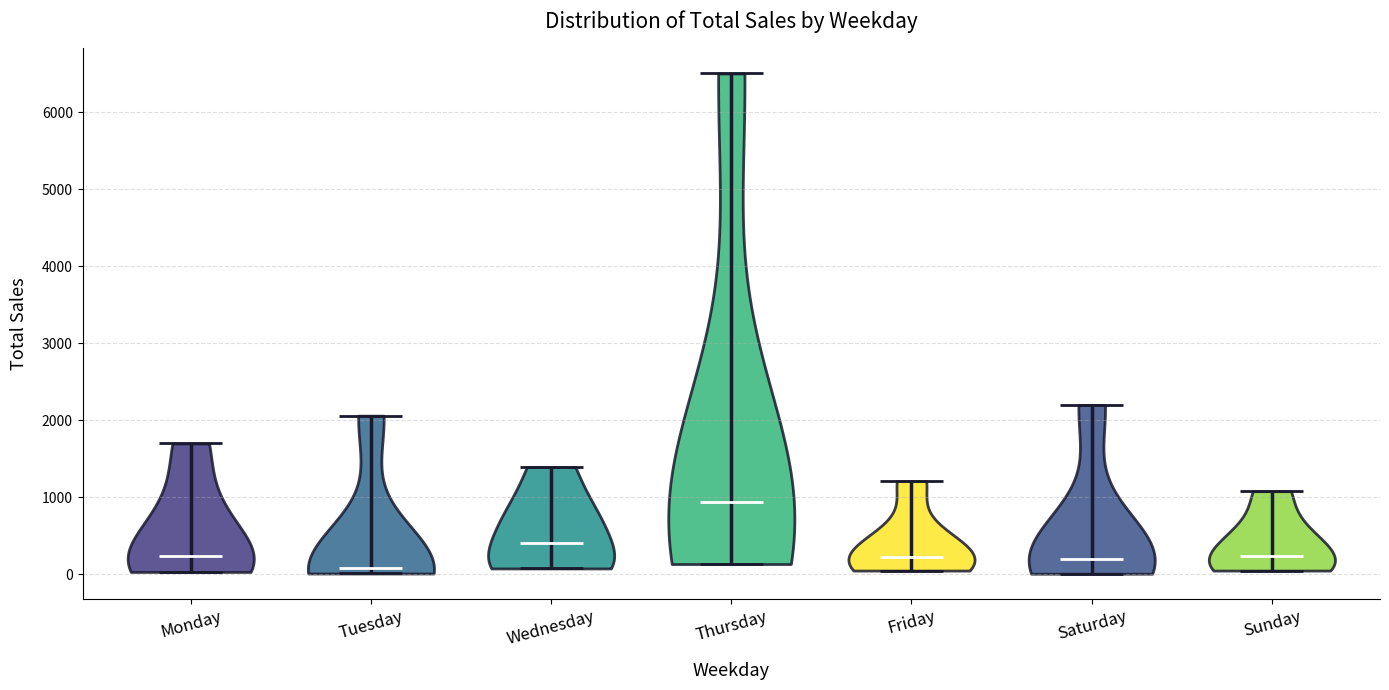

Reading left to right, read every violin against the y-axis: where its median line is, and the lowest and highest points it reaches. The values are not printed on the chart, so give them approximately, as read against the axis.

Monday: median line 200, lowest point 0, highest point 1700
Tuesday: median line 100, lowest point 0, highest point 2100
Wednesday: median line 400, lowest point 100, highest point 1400
Thursday: median line 900, lowest point 100, highest point 6500
Friday: median line 200, lowest point 0, highest point 1200
Saturday: median line 200, lowest point 0, highest point 2200
Sunday: median line 200, lowest point 0, highest point 1100